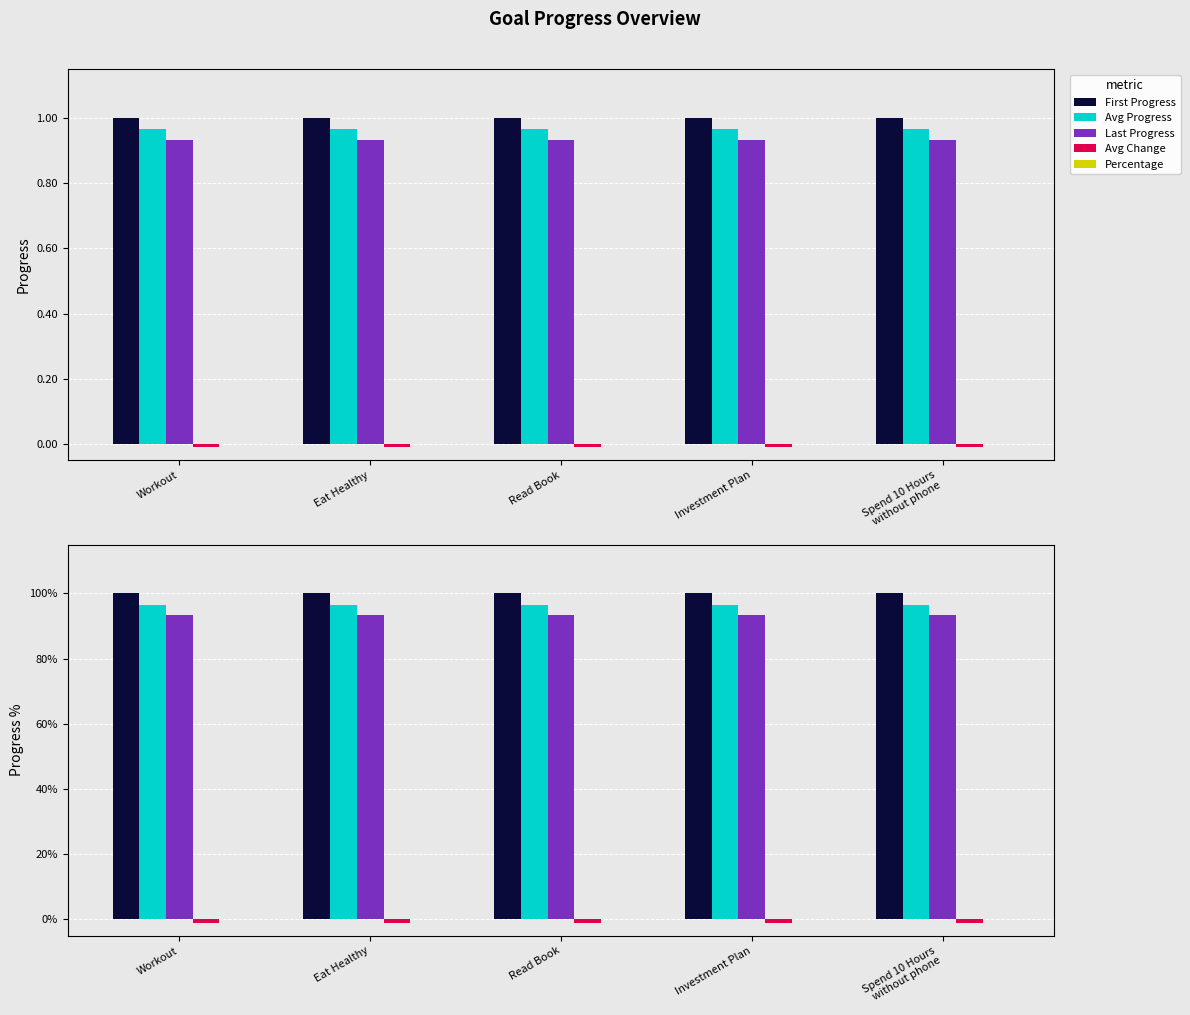

Which series has the largest total across all categories?

First Progress